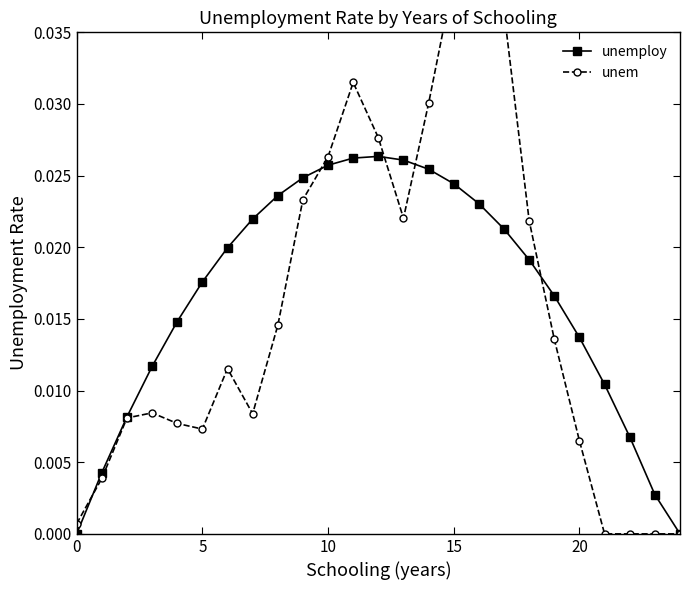

After their last crossing, which series has the higher values: unemploy or unem?

unemploy